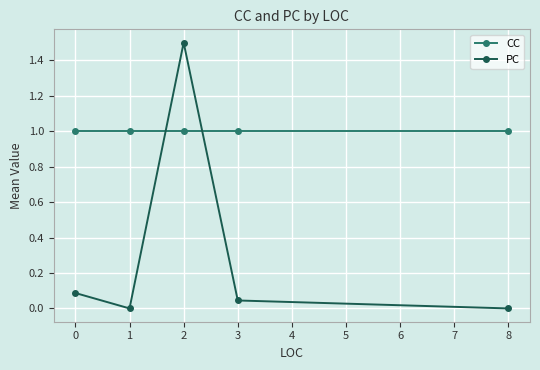

Is this an area chart (filled region under the line)?

No